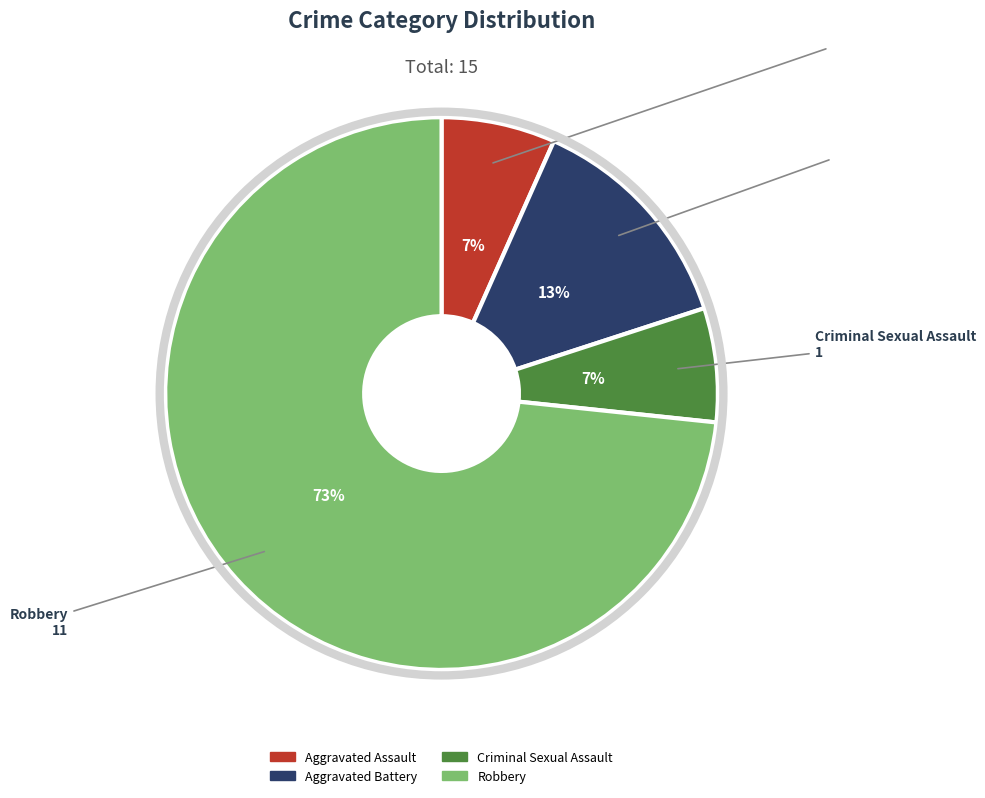

Does Robbery account for over 50% of the chart?

Yes